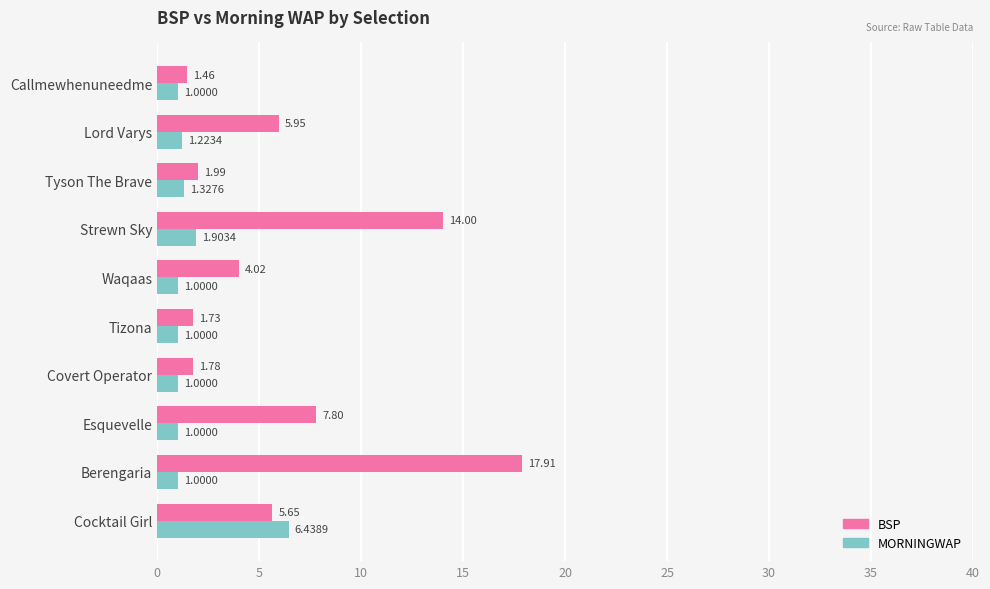

At which label does BSP reach its minimum?

Callmewhenuneedme